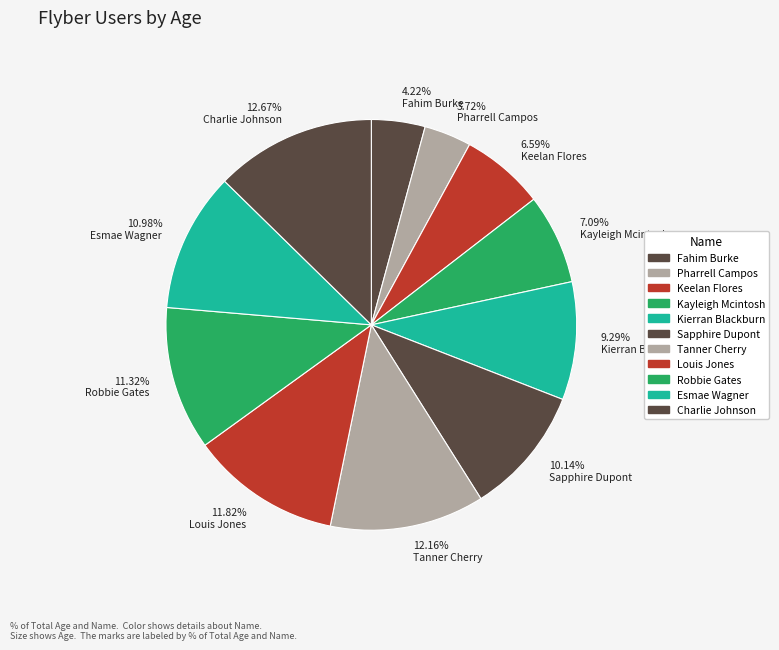

The Louis Jones slice represents 12% of the pie. True or false?

True